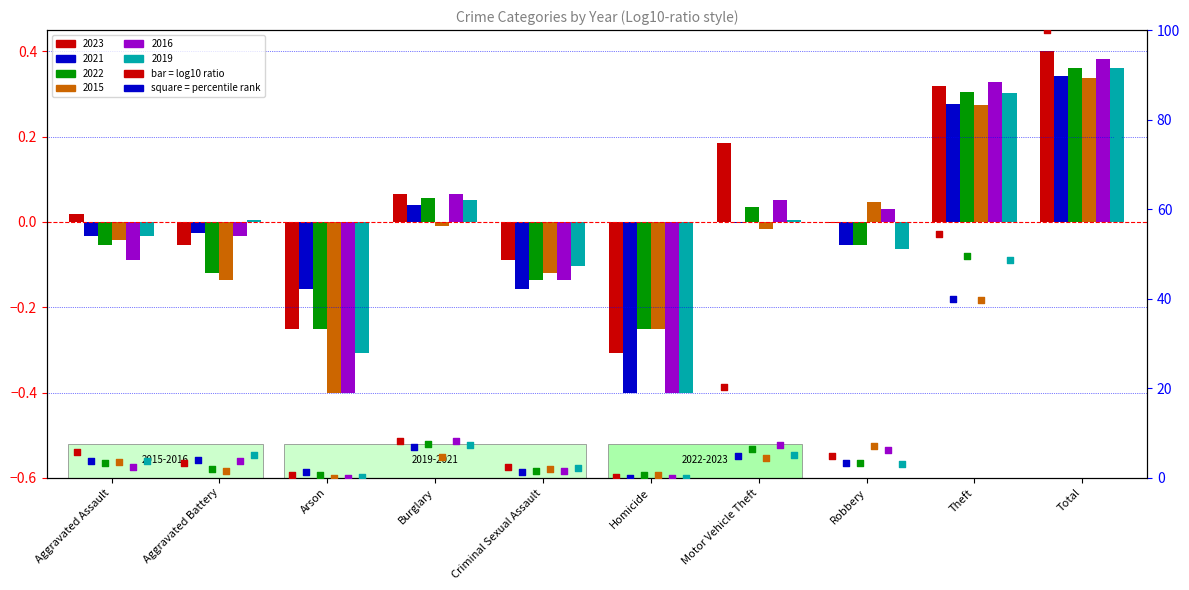

At which category is the sum across all series the highest?

Total